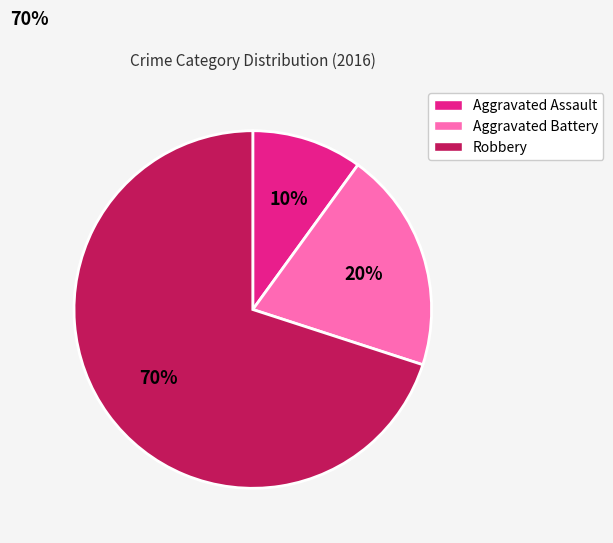

What percentage is the Aggravated Assault slice, to the nearest percent?

10%